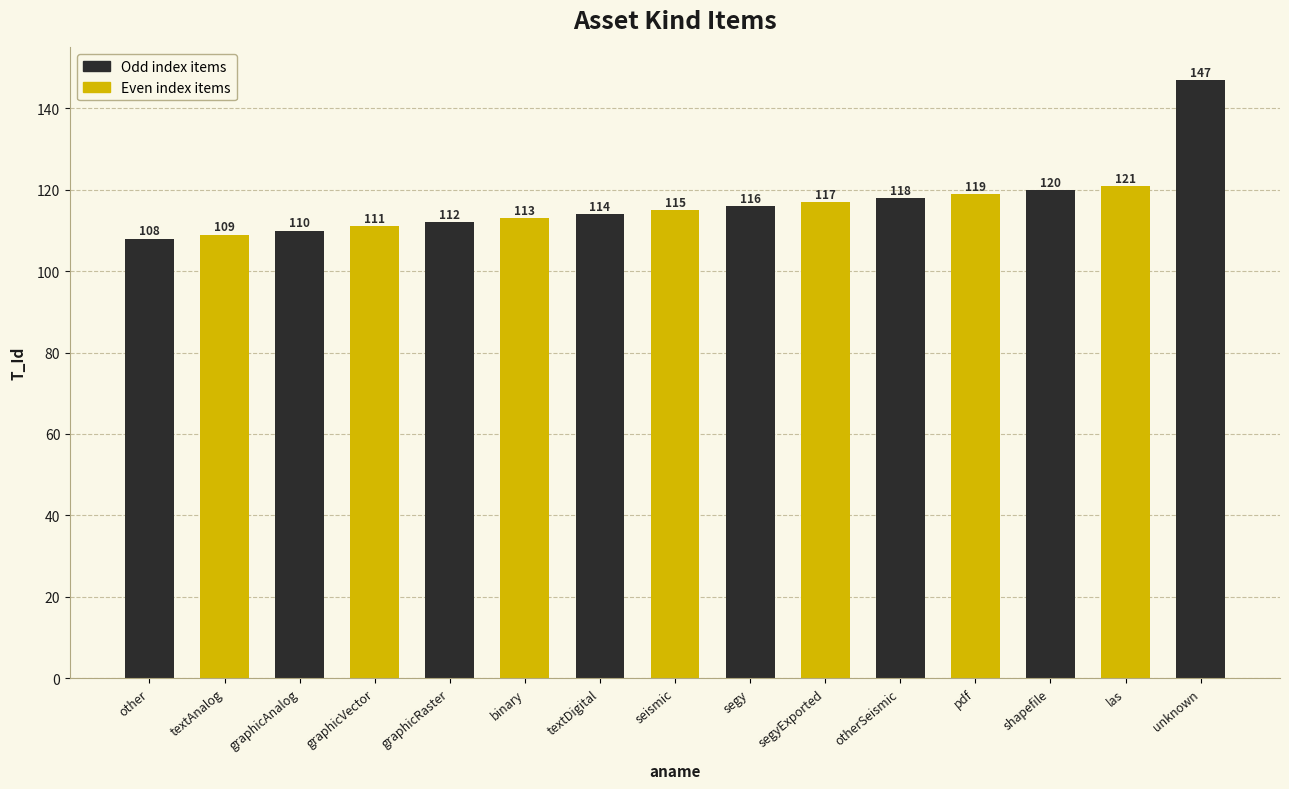

What is the average value?

117